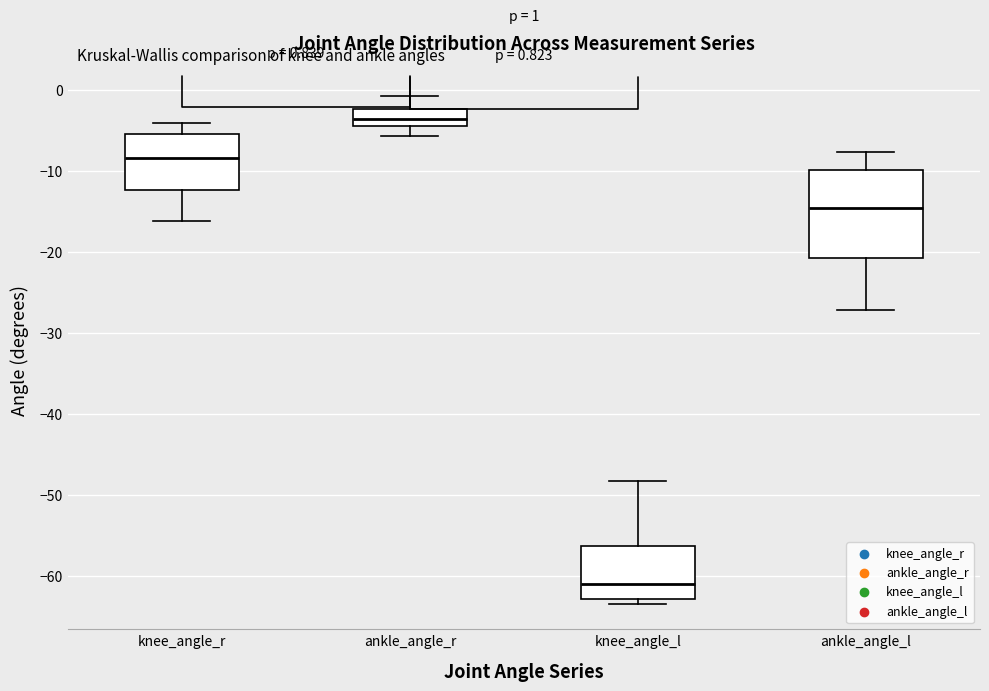

Comparing the boxes themselves (not the whiskers), which one is the tallest?

ankle_angle_l